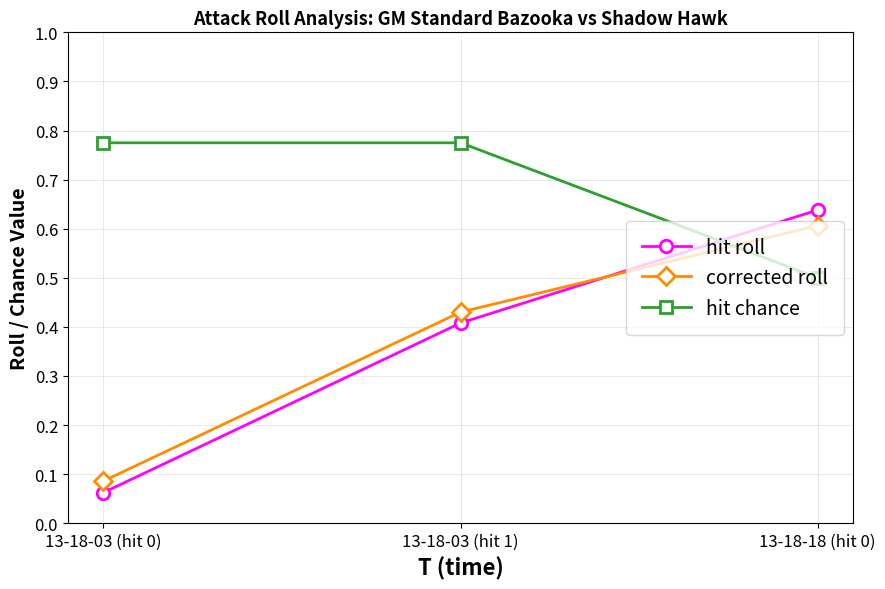

What is the sum of the hit chance values at 13-18-03 (hit 1) and 13-18-18 (hit 0)?

1.3